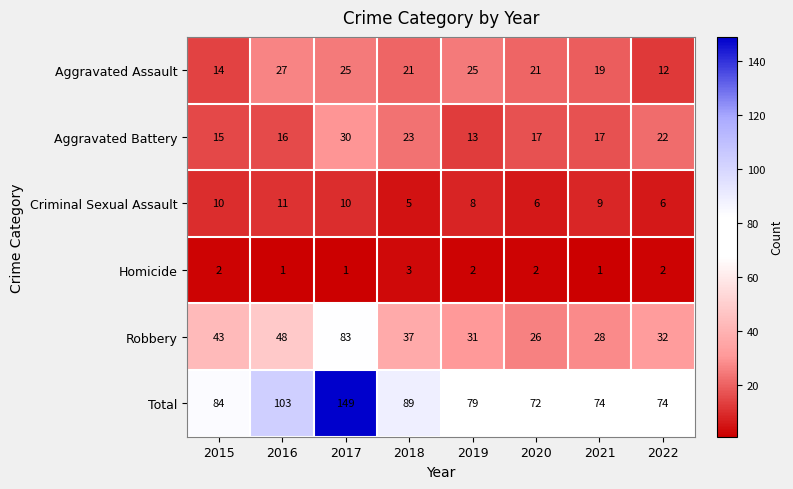

Which series changed the most between 2015 and 2018?

Aggravated Battery